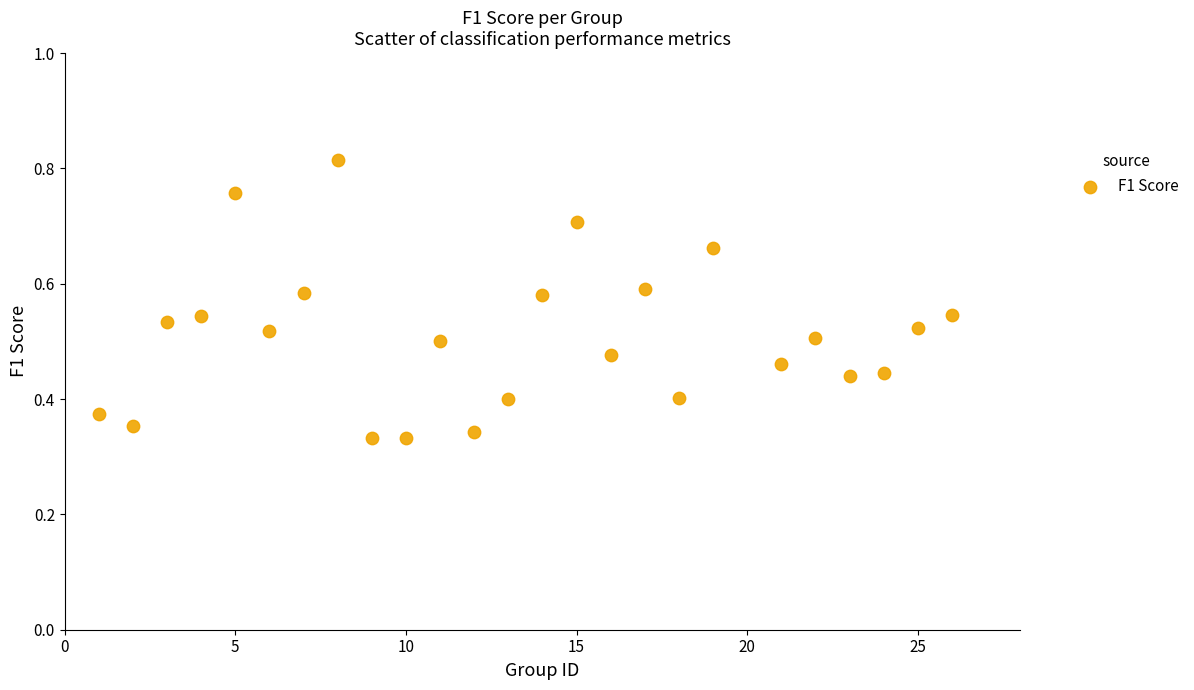

What is the range of X values (max minus min)?

25.0